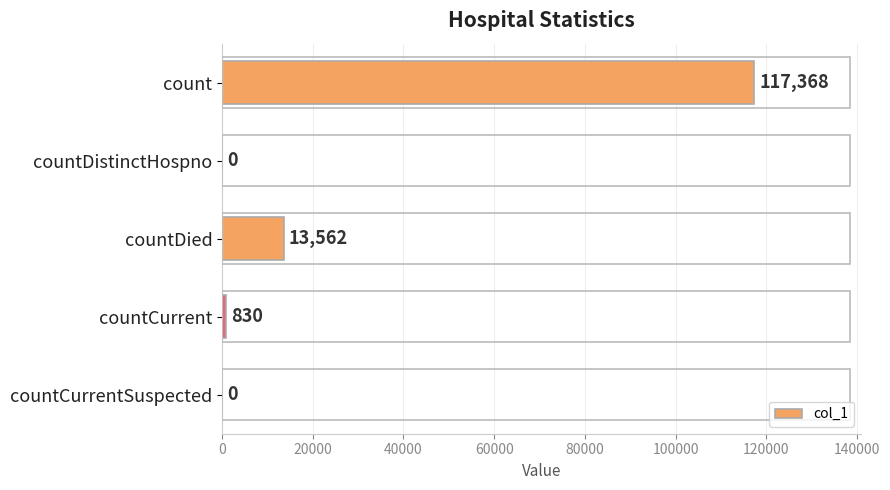

Which has a higher value, count or countDied?

count